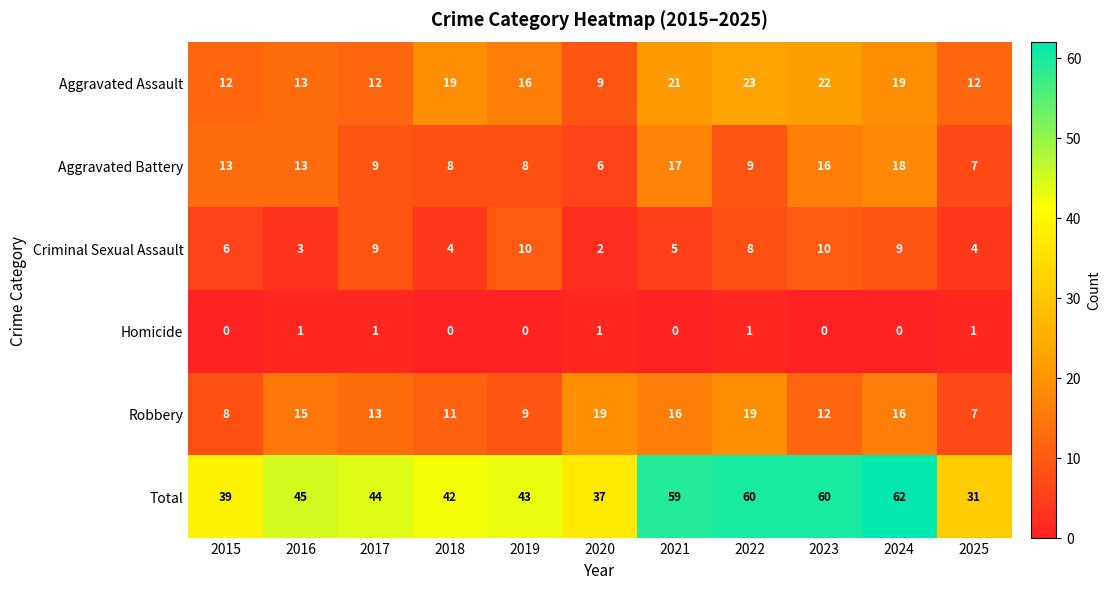

Count the number of data series in this chart.

6